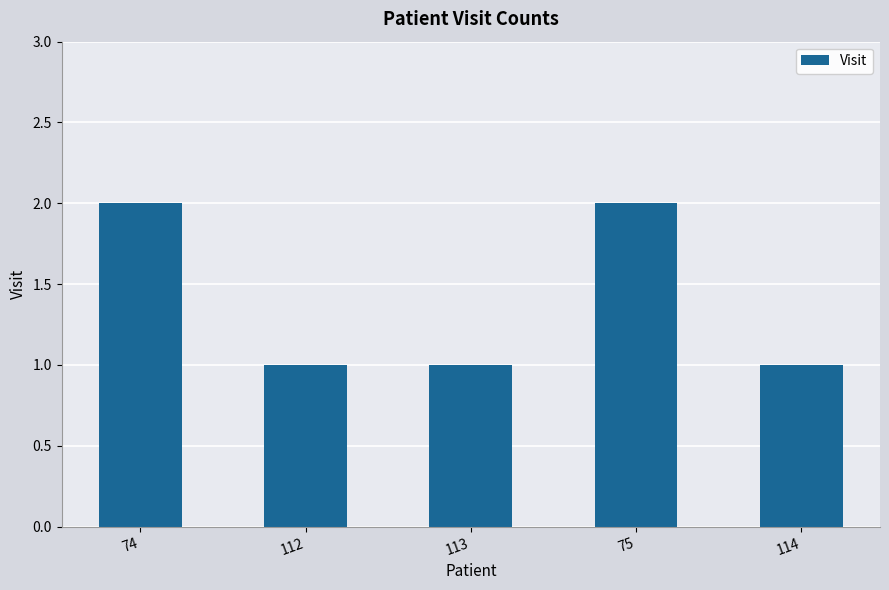

Approximately how many times larger is the value at 75 compared to 114?

2.0